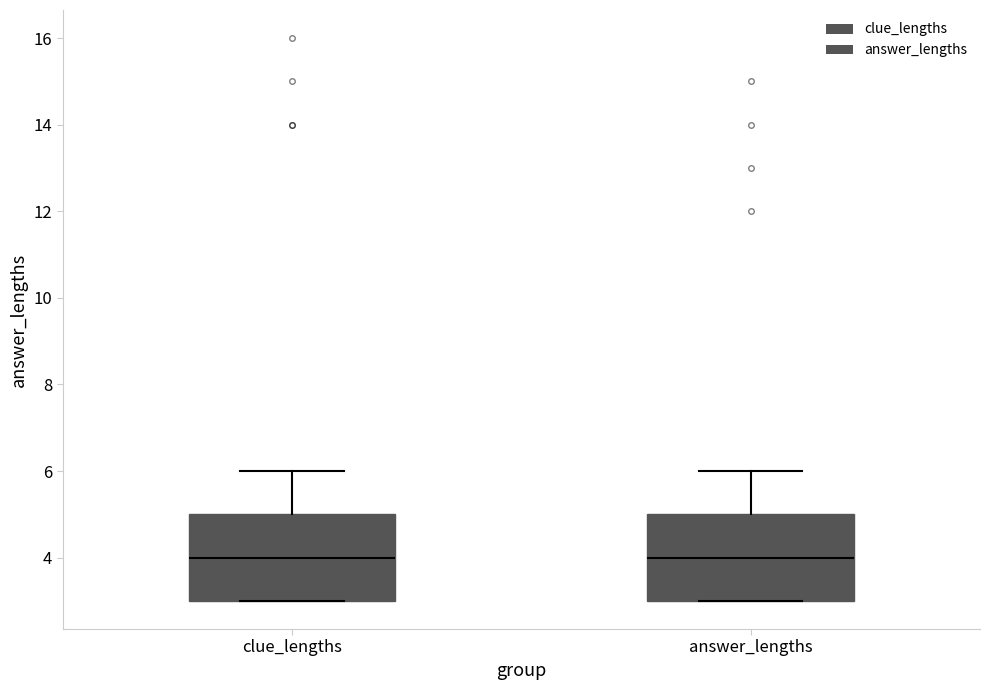

Where is the upper edge of the box for clue_lengths on the y-axis? The values are not printed on the chart, so give them approximately, as read against the axis.

5